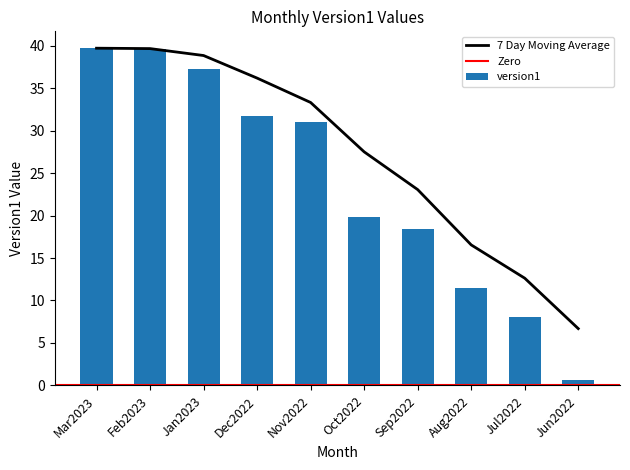

True or false: the data shows 31.7 at Dec2022.

True